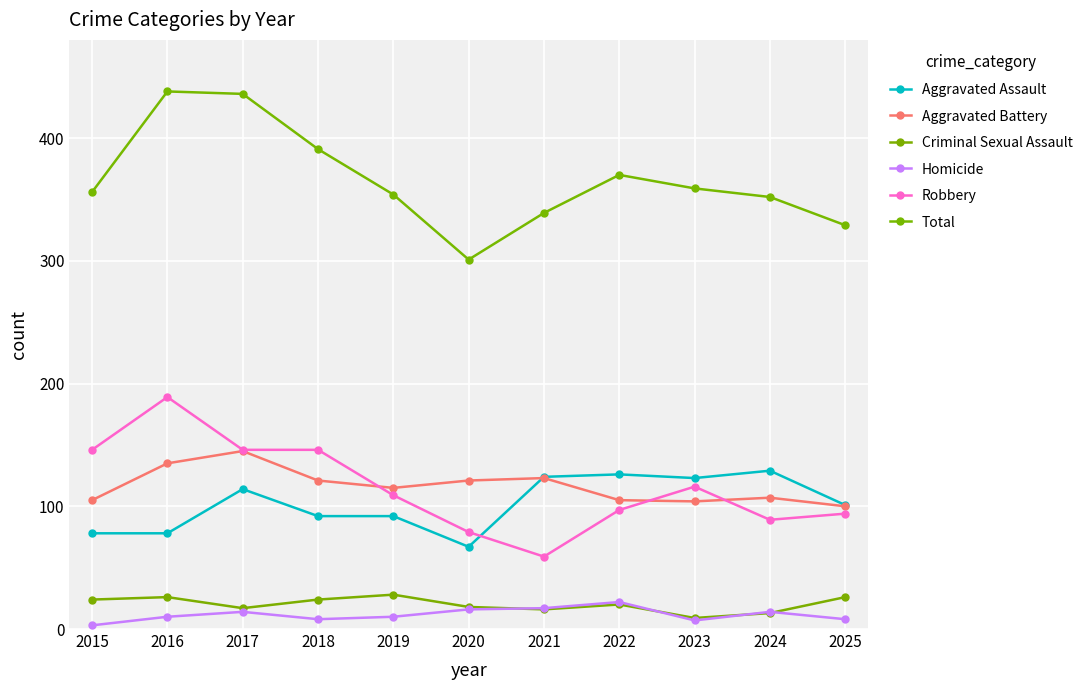

Which series changed the most between 2015 and 2021?

Robbery